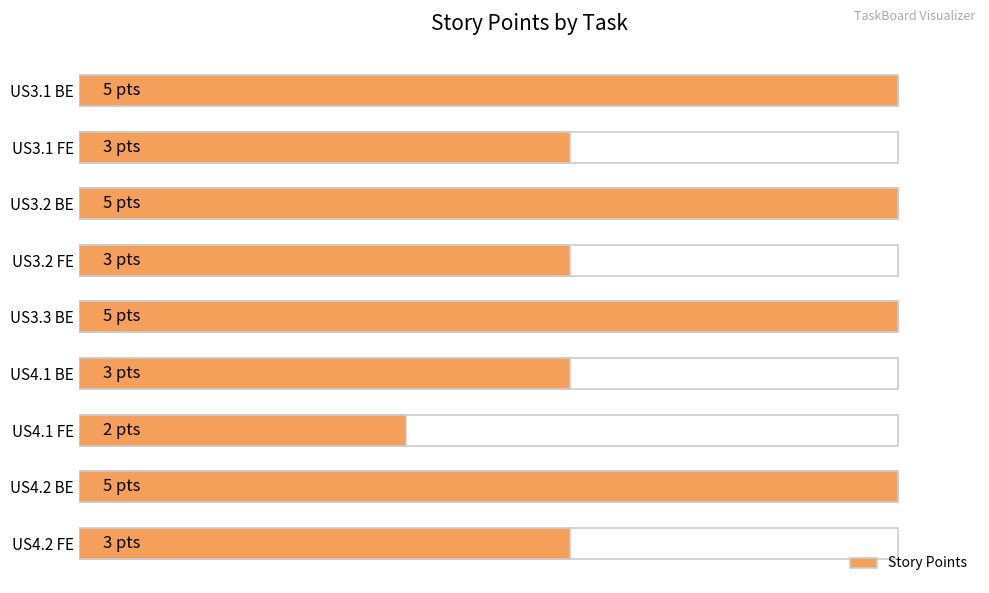

Rank the categories by value from lowest to highest.

US4.1 FE, US3.1 FE, US3.2 FE, US4.1 BE, US4.2 FE, US3.1 BE, US3.2 BE, US3.3 BE, US4.2 BE